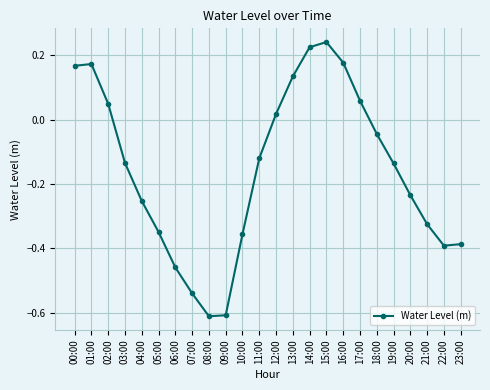

What is the label of the 10th point from the left?

09:00